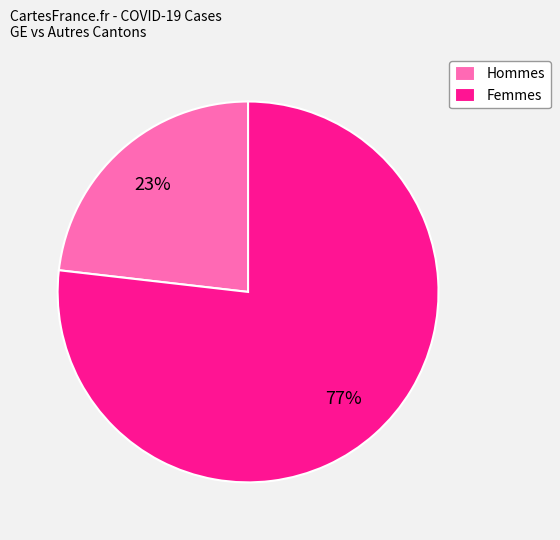

Count the number of slices in the pie.

2